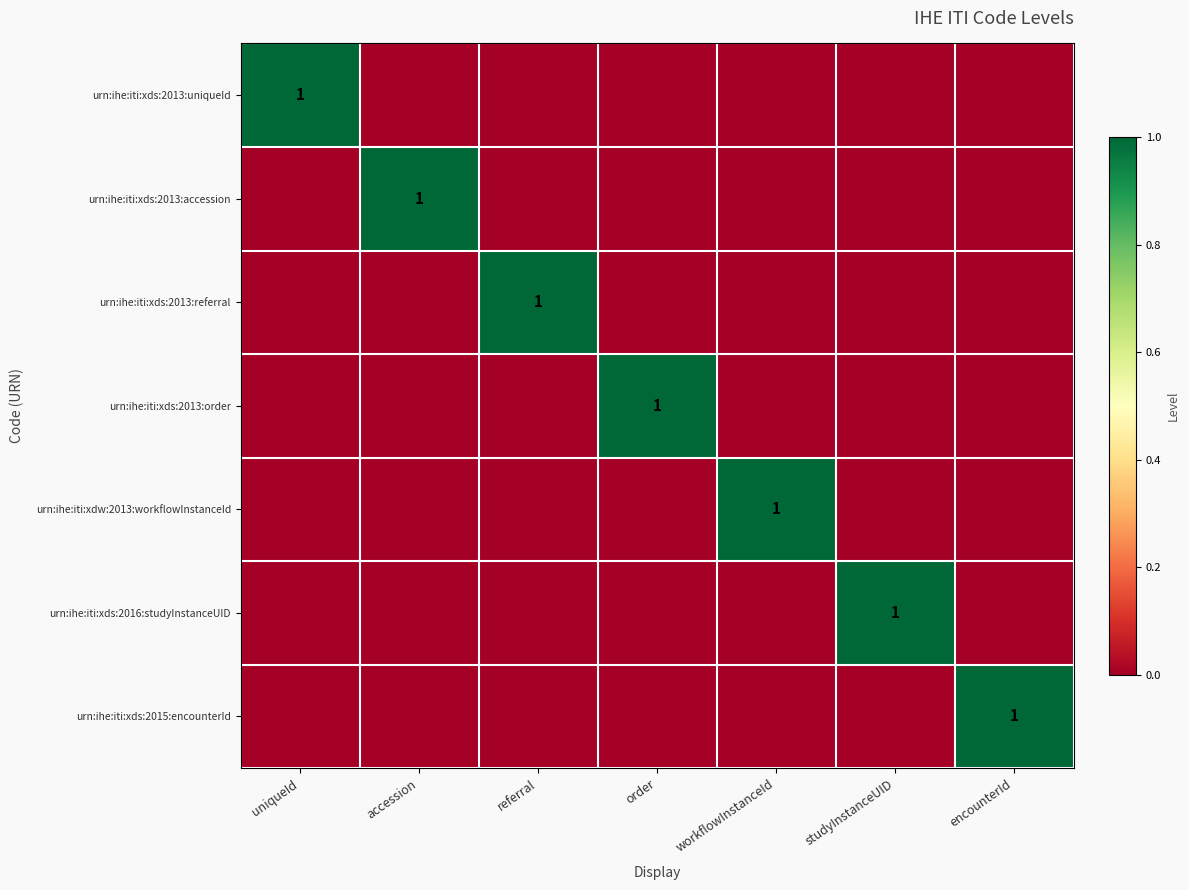

True or false: urn:ihe:iti:xdw:2013:workflowInstanceId has a value of 1 at workflowInstanceId.

True